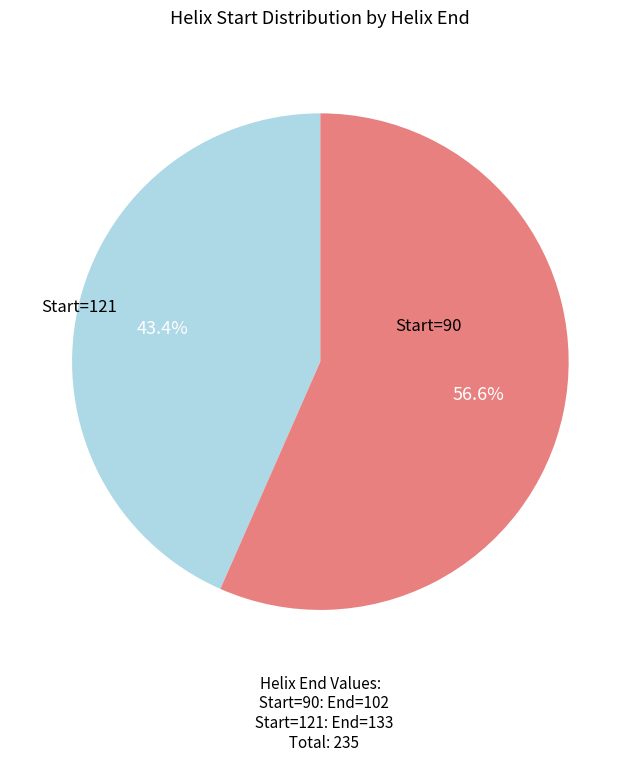

How many slices are in this pie chart?

2